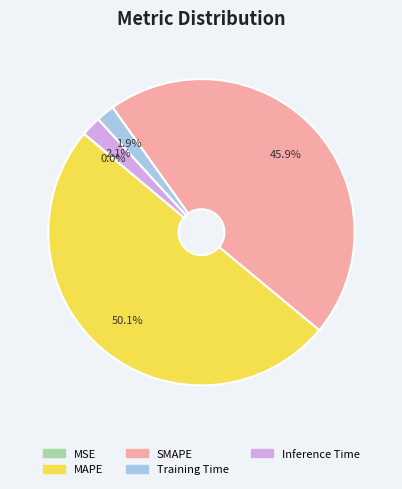

Which category has the biggest portion of the pie?

MAPE